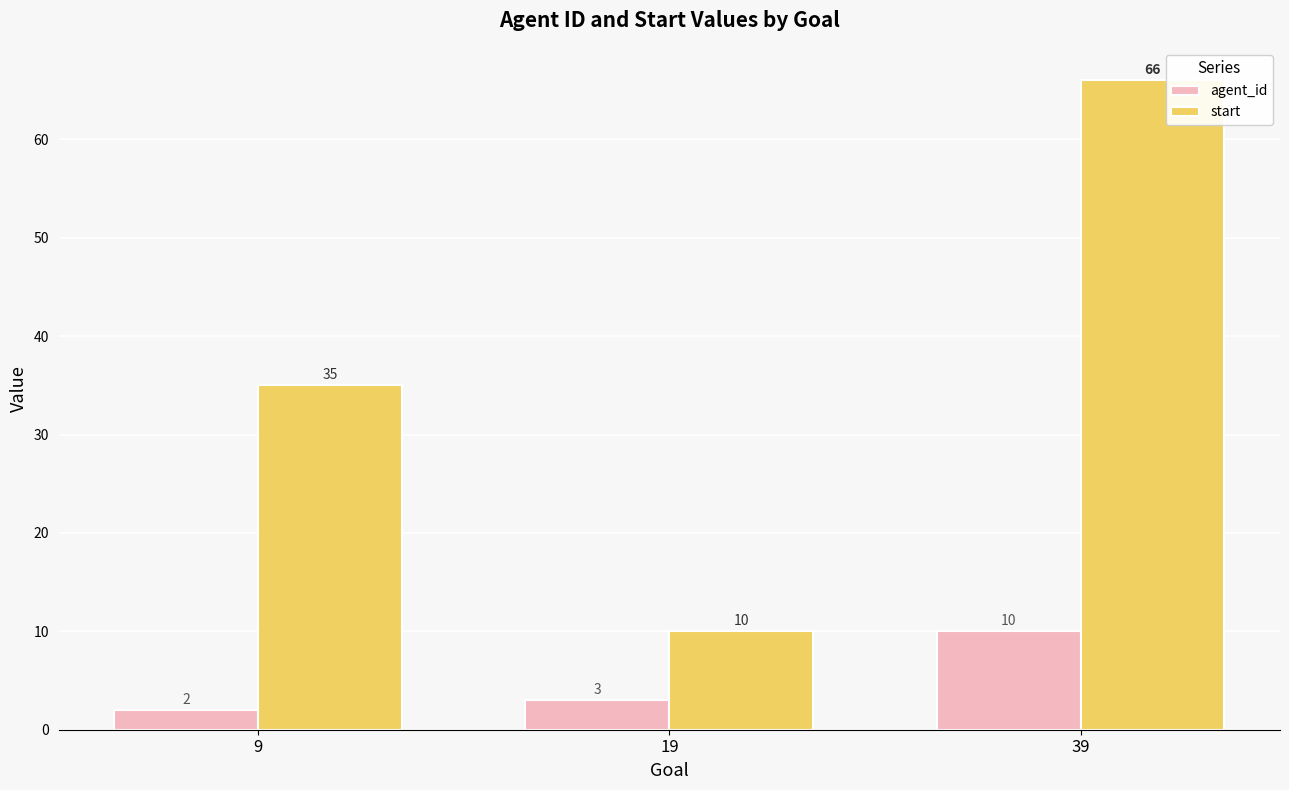

Reading right to left, what are all the values shown in this chart?

agent_id: 39=10	19=3	9=2
start: 39=66	19=10	9=35